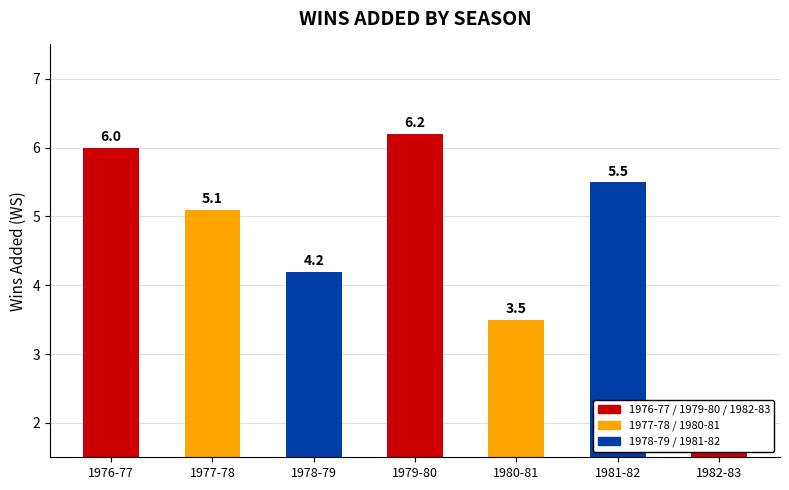

Rank the categories by value from lowest to highest.

1982-83, 1980-81, 1978-79, 1977-78, 1981-82, 1976-77, 1979-80